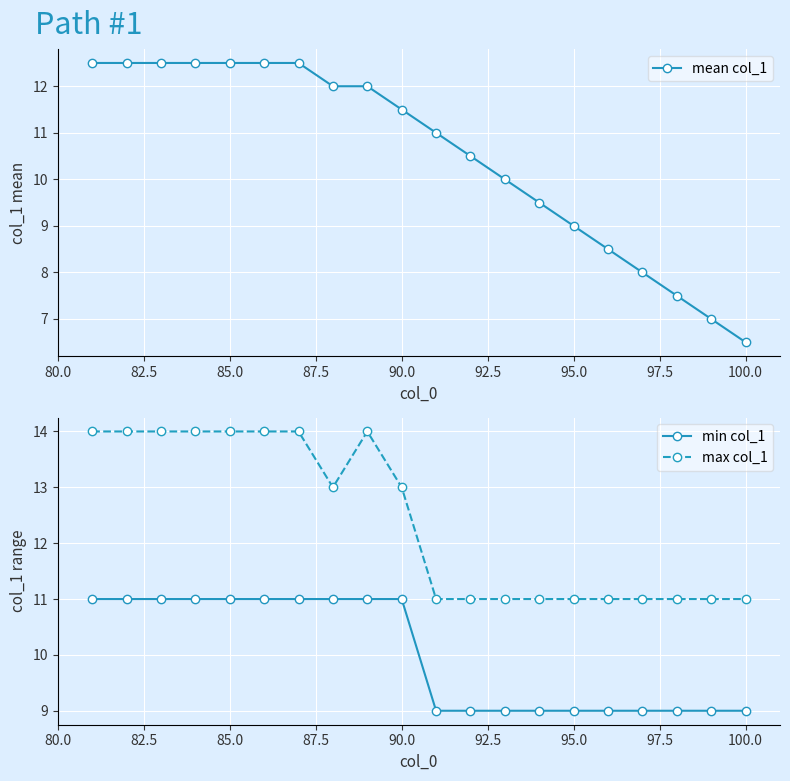

Is this an area chart (filled region under the line)?

No